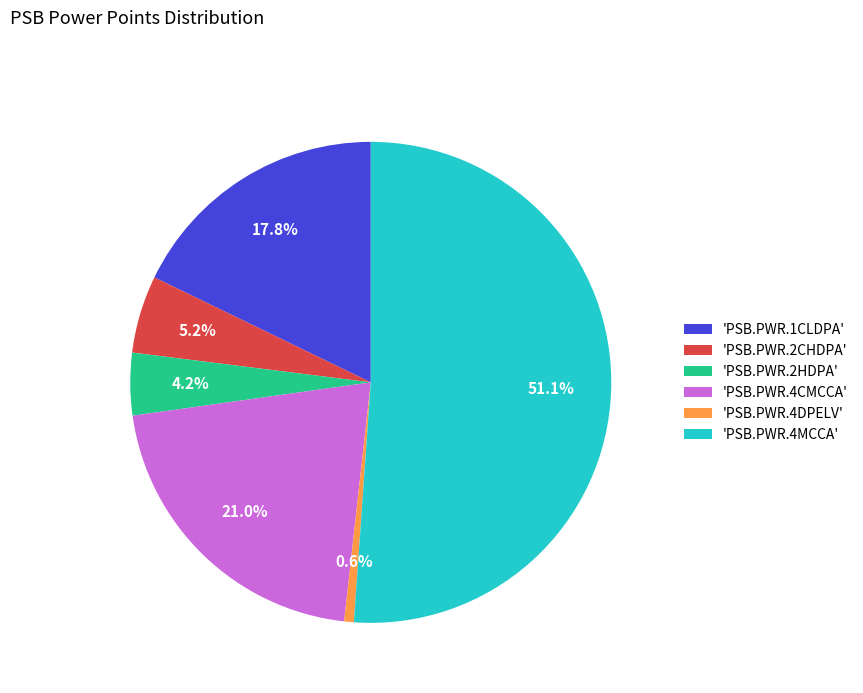

What portion of the pie excludes 'PSB.PWR.4DPELV'?

99.4%